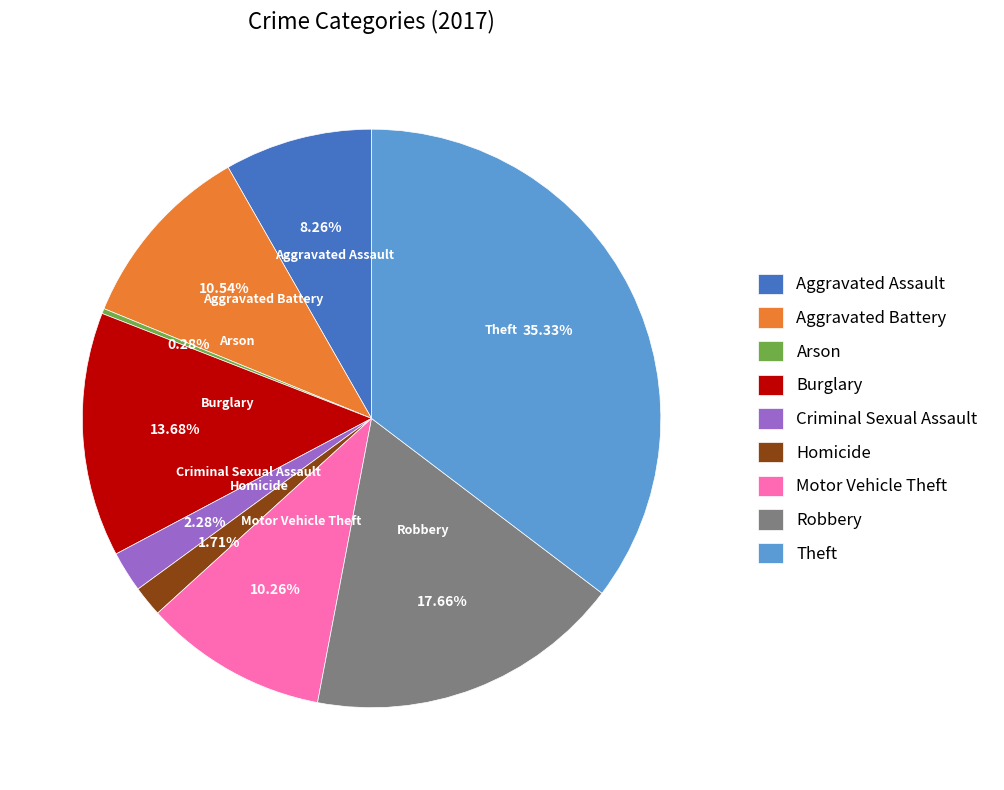

Approximately how many times larger is the value at Criminal Sexual Assault compared to Arson?

8.0